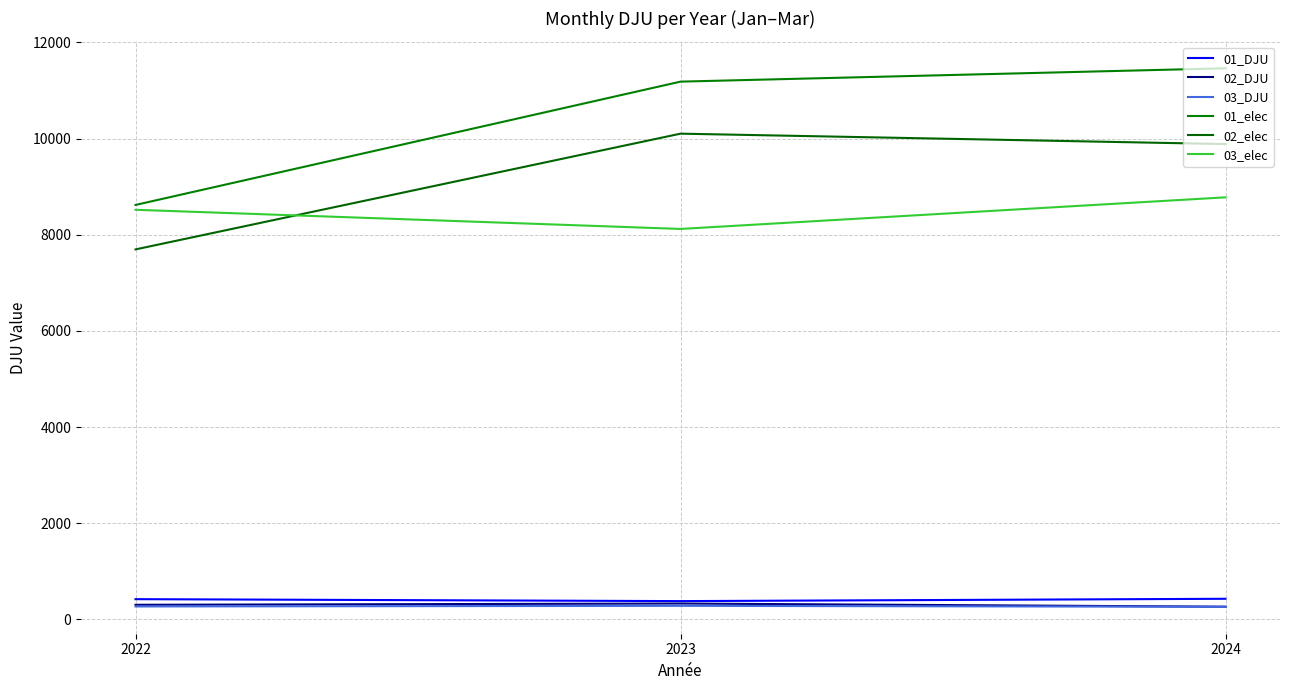

Where does the 02_elec series first go above 9886?

2023